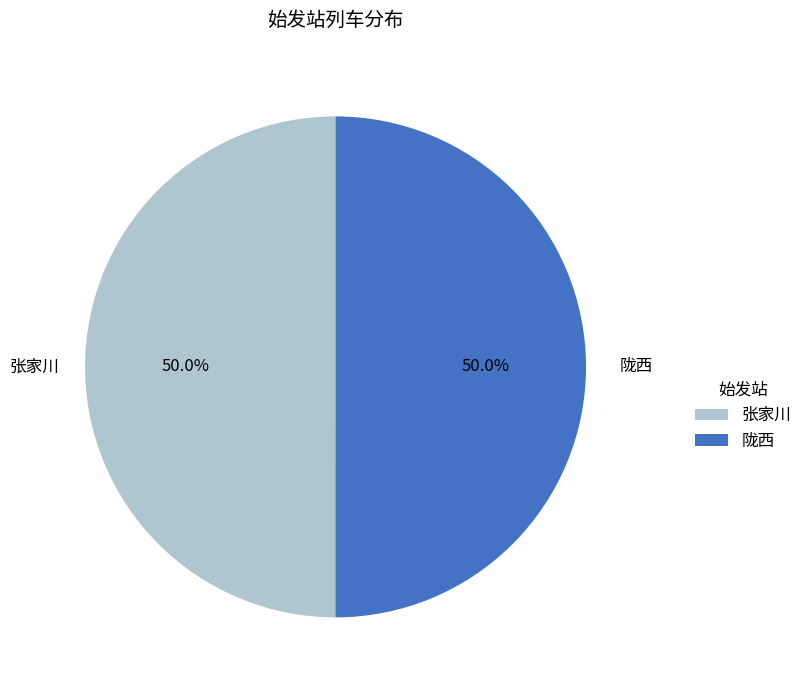

To the nearest percent, what percentage of the pie is 陇西?

50%